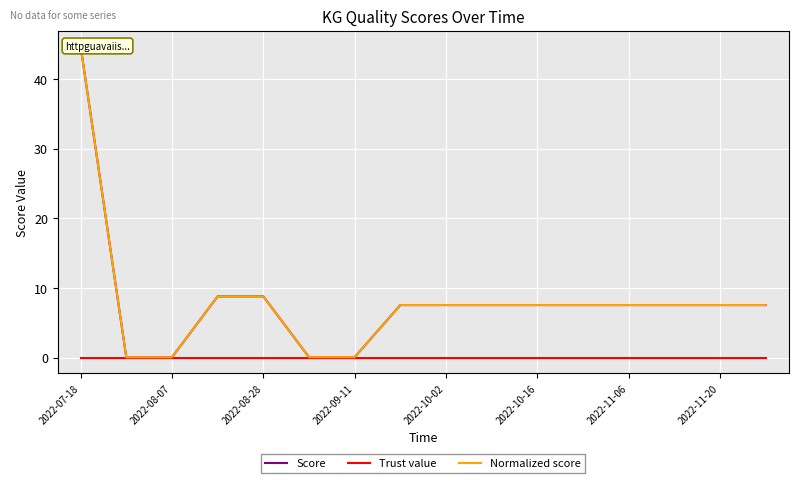

True or false: Normalized score and Score cross at least once.

False